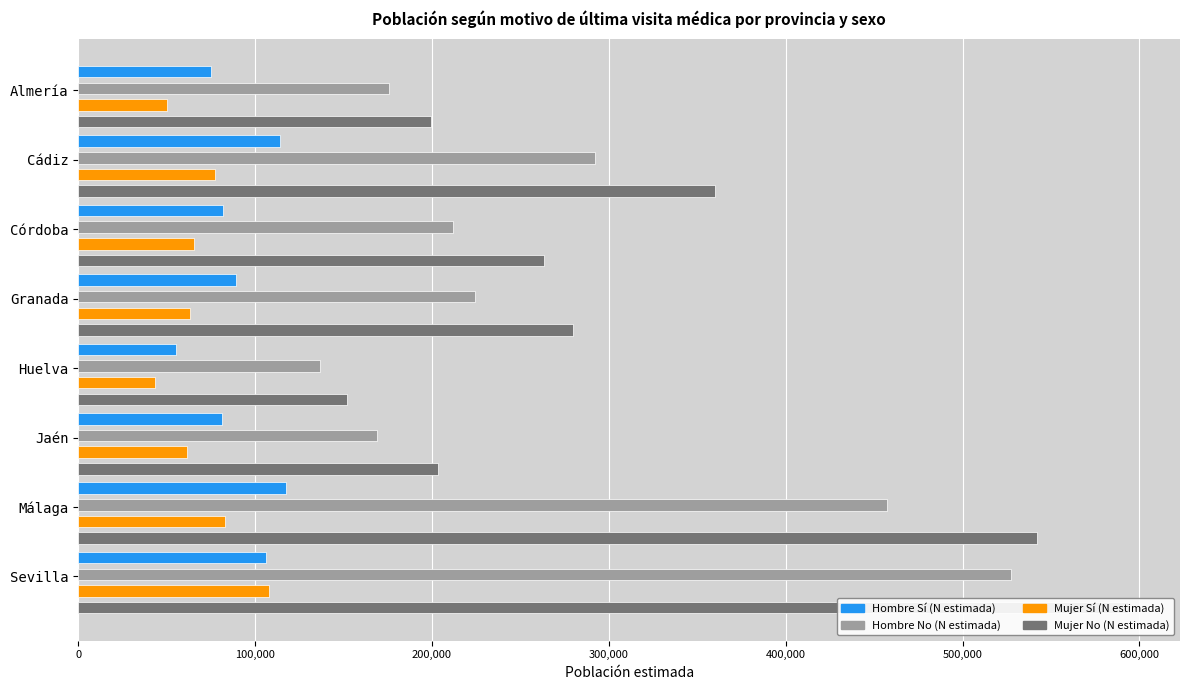

What value does the Hombre No (N estimada) series have at Córdoba, to the nearest 100?

212100